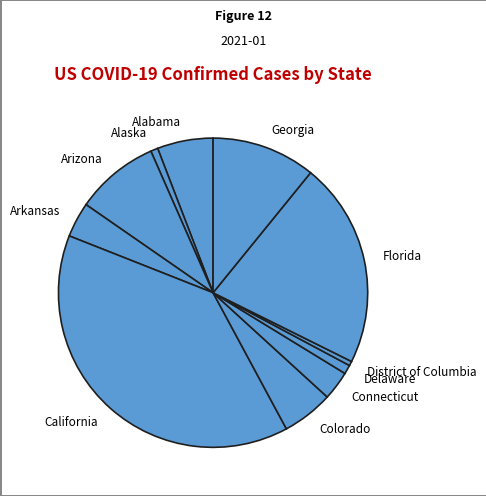

Between Arkansas and Colorado, which is larger?

Colorado